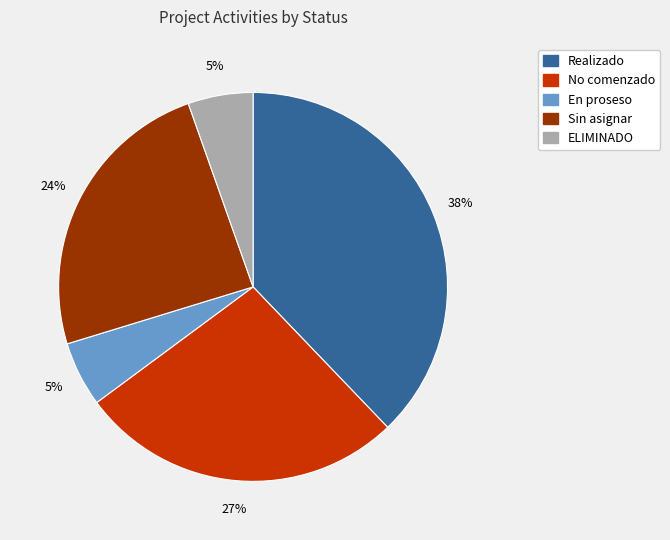

How many slices are in this pie chart?

5